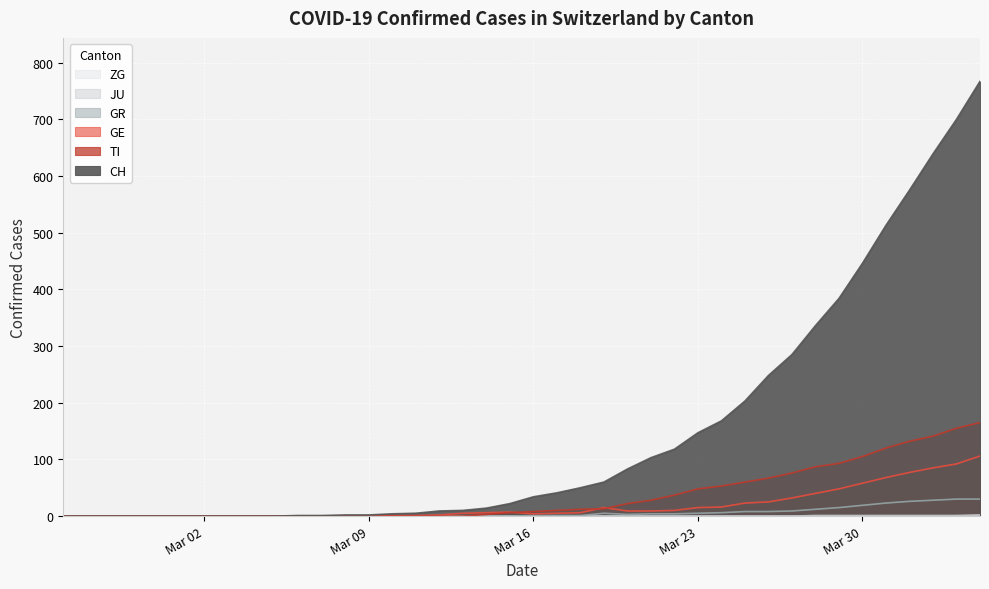

Which series has the widest spread of values?

CH